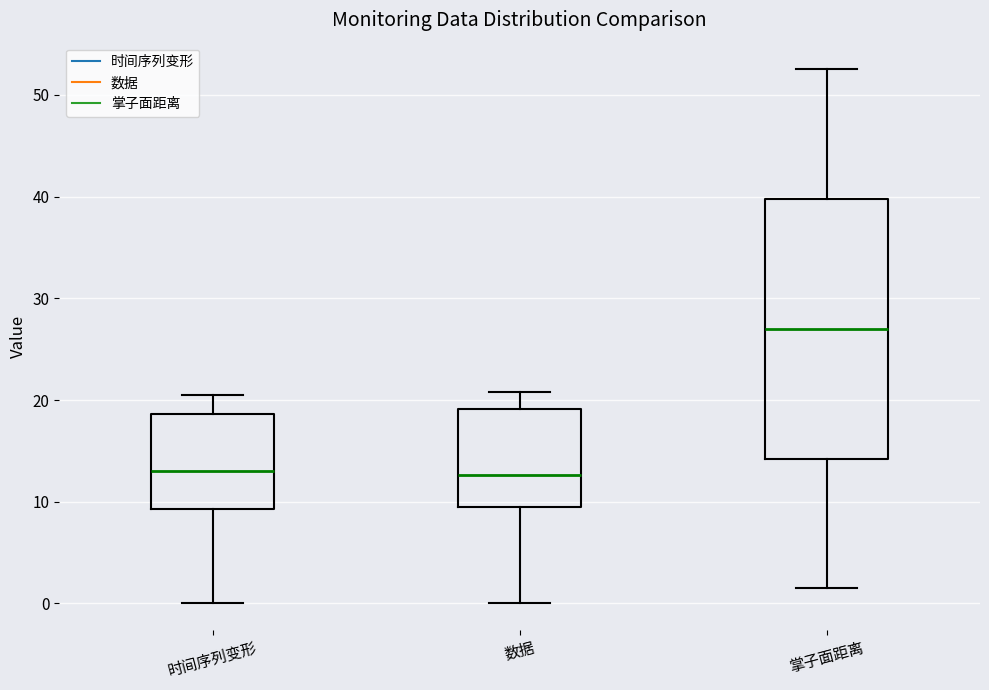

Reading left to right, read every box against the y-axis: the position of its median line, the range the box covers, and the ends of its whiskers. The values are not printed on the chart, so give them approximately, as read against the axis.

时间序列变形: median 13, box 9 to 19, whiskers 0 to 21
数据: median 13, box 9 to 19, whiskers 0 to 21
掌子面距离: median 27, box 14 to 40, whiskers 2 to 53